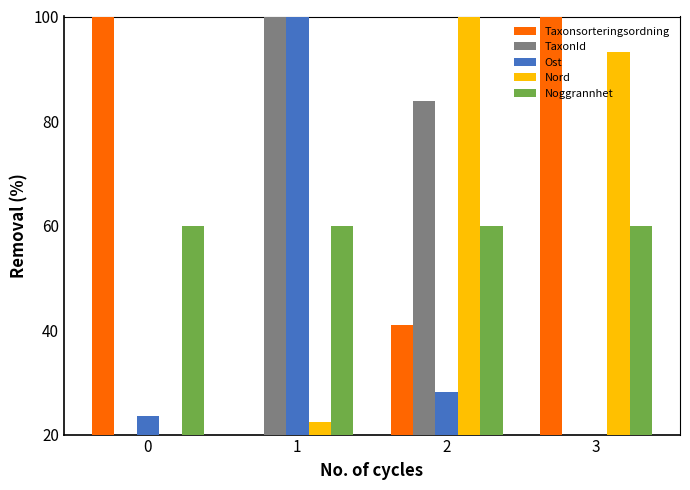

How many values in the TaxonId series are below 83?

2